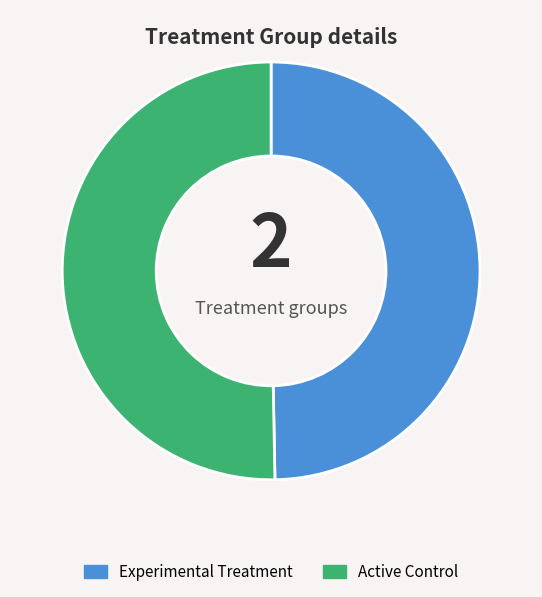

How many slices are in this pie chart?

2